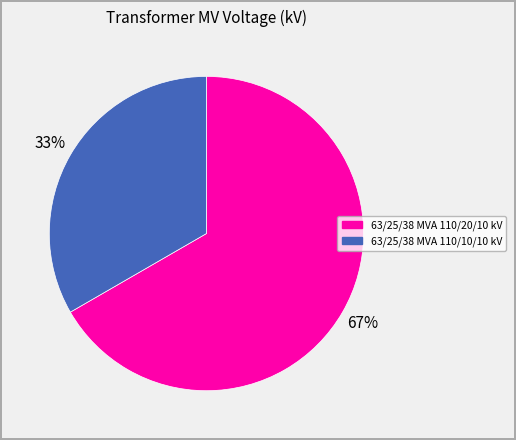

What is the smallest slice in the pie chart?

63/25/38 MVA 110/10/10 kV